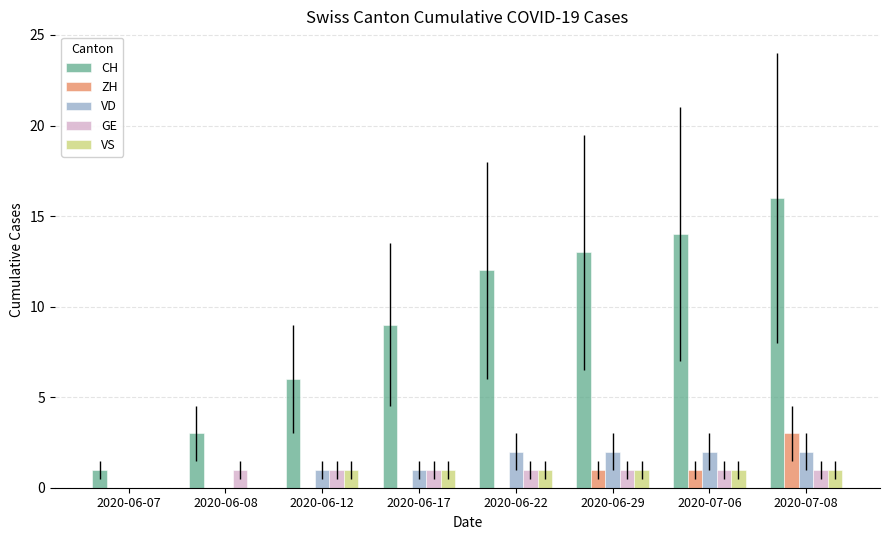

Which category has the highest value across all series?

2020-07-08